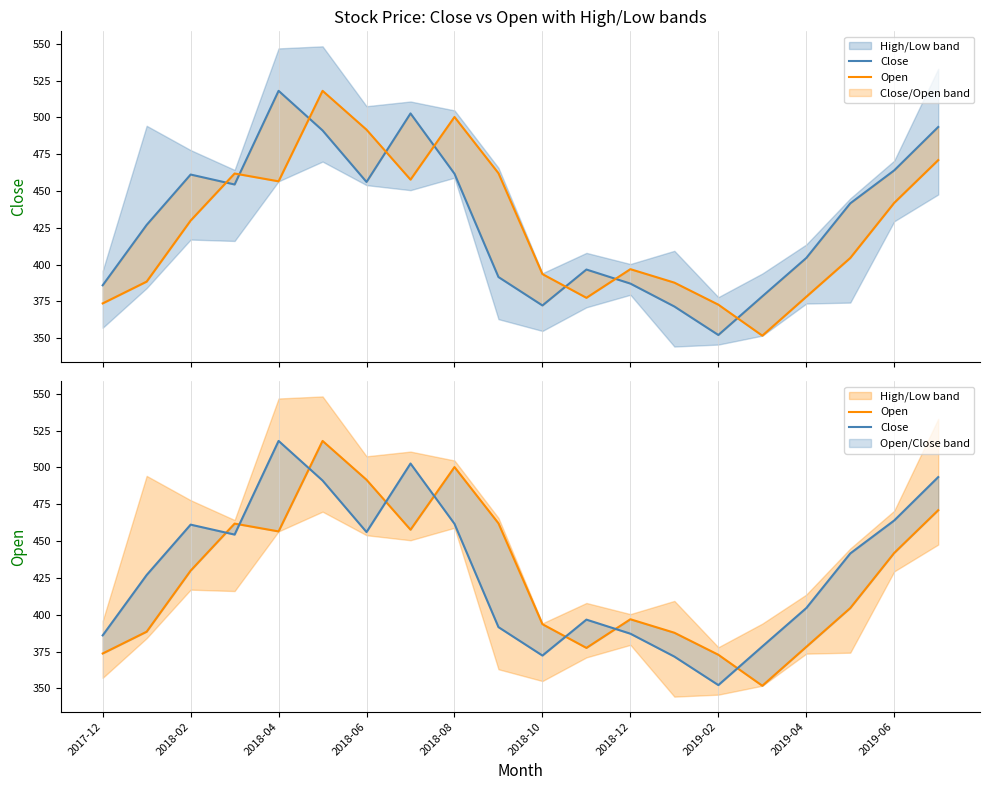

What is the highest value of the Open series?

518.0